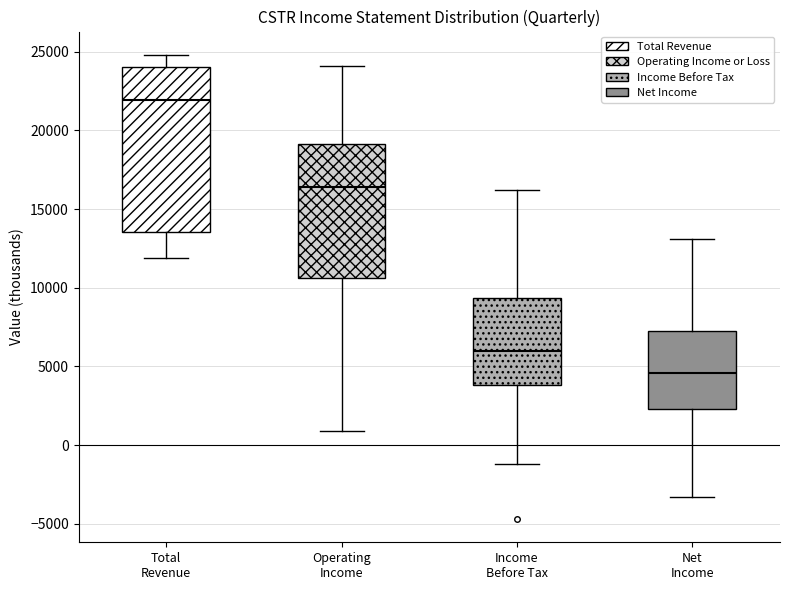

Reading left to right, transcribe this box plot: for each box, give where its median line is, the range the box spans, and where its two whiskers end, as read against the y-axis. The values are not printed on the chart, so give them approximately, as read against the axis.

Total Revenue: median 22000, box 13500 to 24000, whiskers 12000 to 25000
Operating Income: median 16500, box 10500 to 19000, whiskers 1000 to 24000
Income Before Tax: median 6000, box 4000 to 9500, whiskers -1000 to 16000
Net Income: median 4500, box 2500 to 7500, whiskers -3500 to 13000